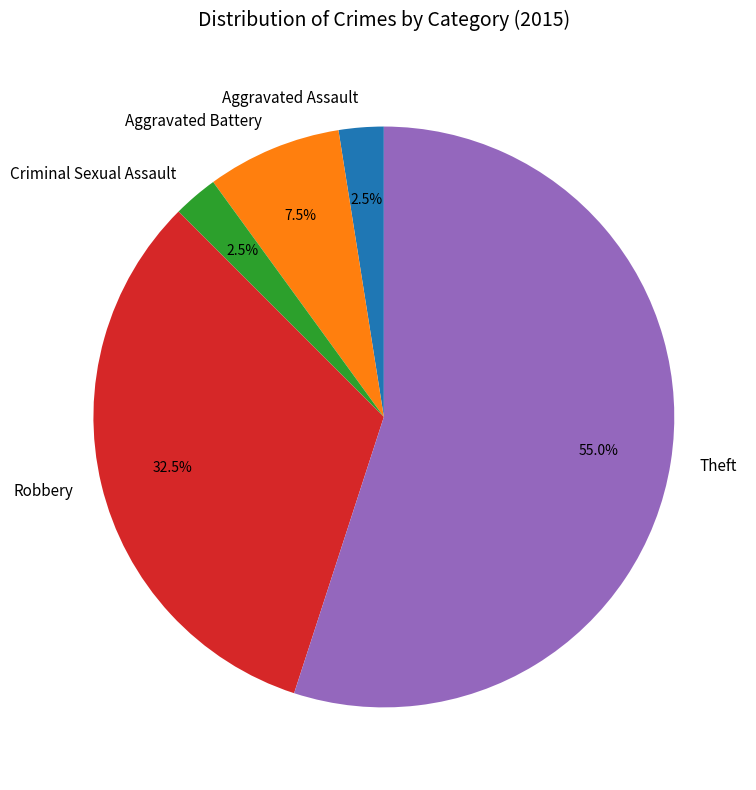

Between Robbery and Aggravated Assault, which is larger?

Robbery